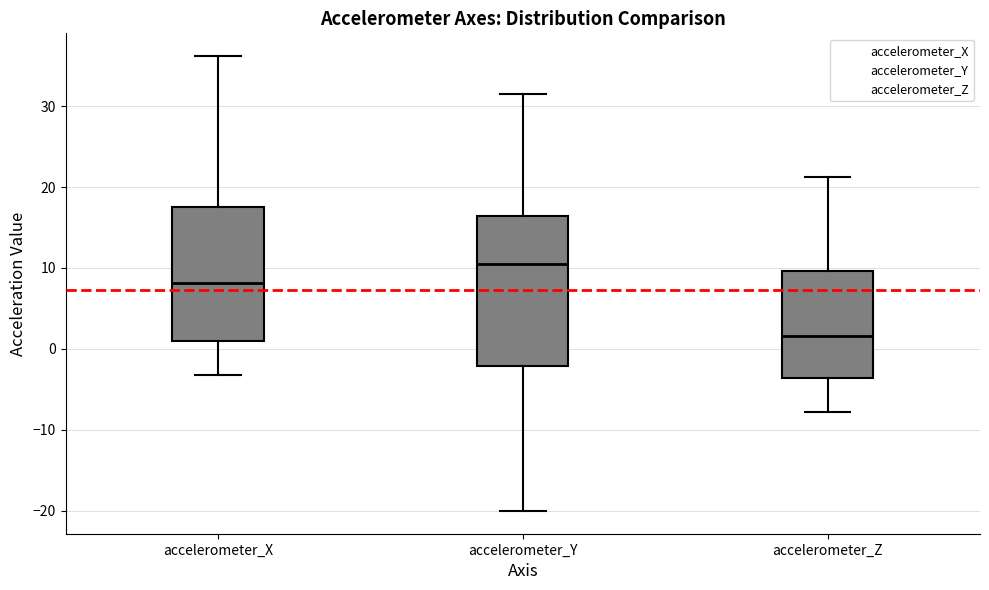

Reading left to right, read every box against the y-axis: the position of its median line, the range the box covers, and the ends of its whiskers. The values are not printed on the chart, so give them approximately, as read against the axis.

accelerometer_X: median 8, box 1 to 18, whiskers -3 to 36
accelerometer_Y: median 10, box -2 to 16, whiskers -20 to 31
accelerometer_Z: median 2, box -4 to 10, whiskers -8 to 21